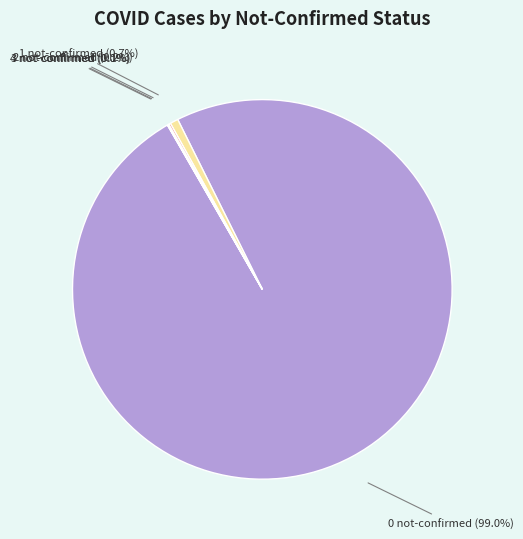

Which slice is the largest?

0 not-confirmed